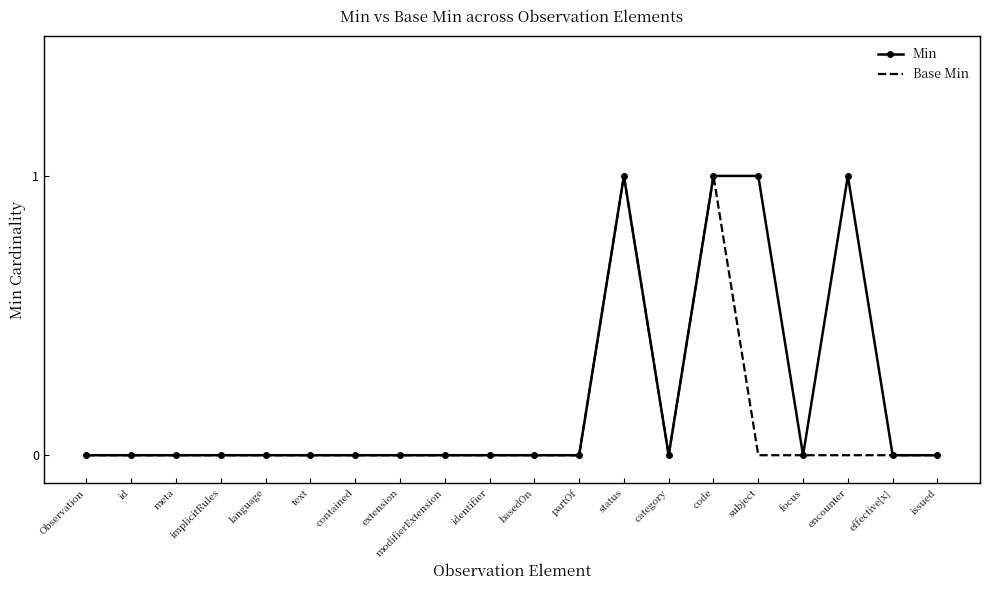

Is it true that Base Min equals 1 at language?

False